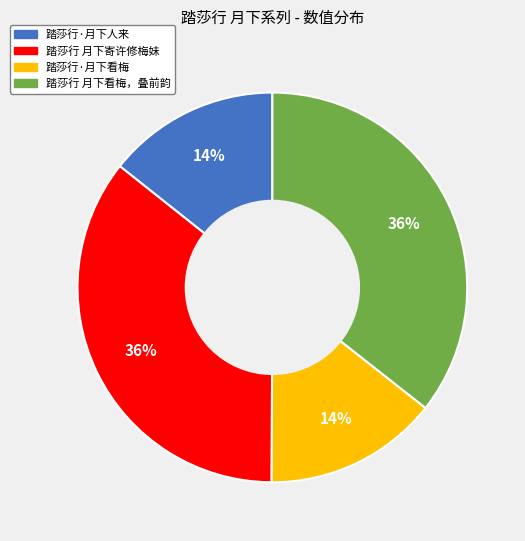

To the nearest percent, what is the average slice percentage?

25%